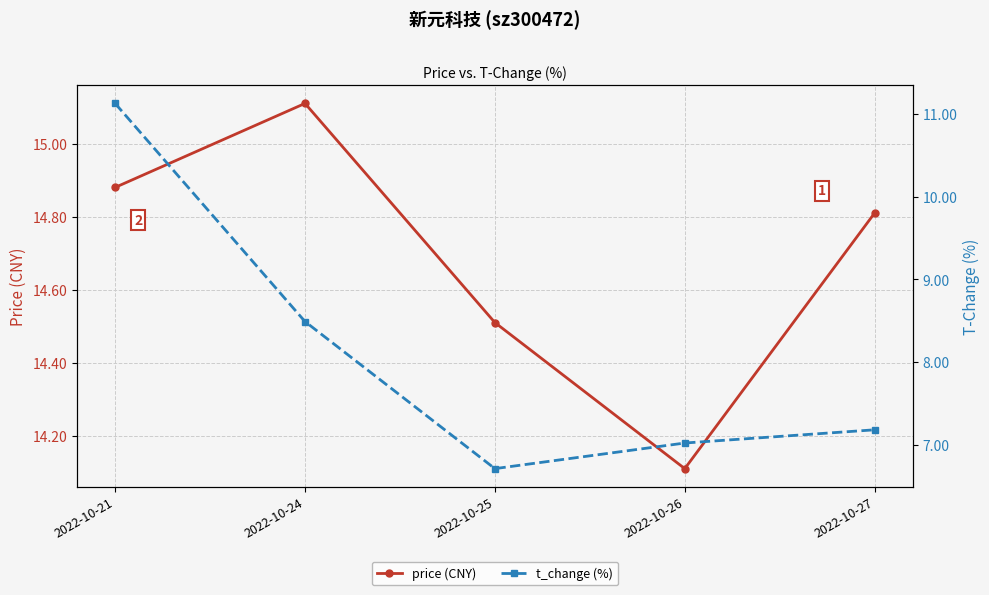

At how many categories does at least one series exceed 6?

5